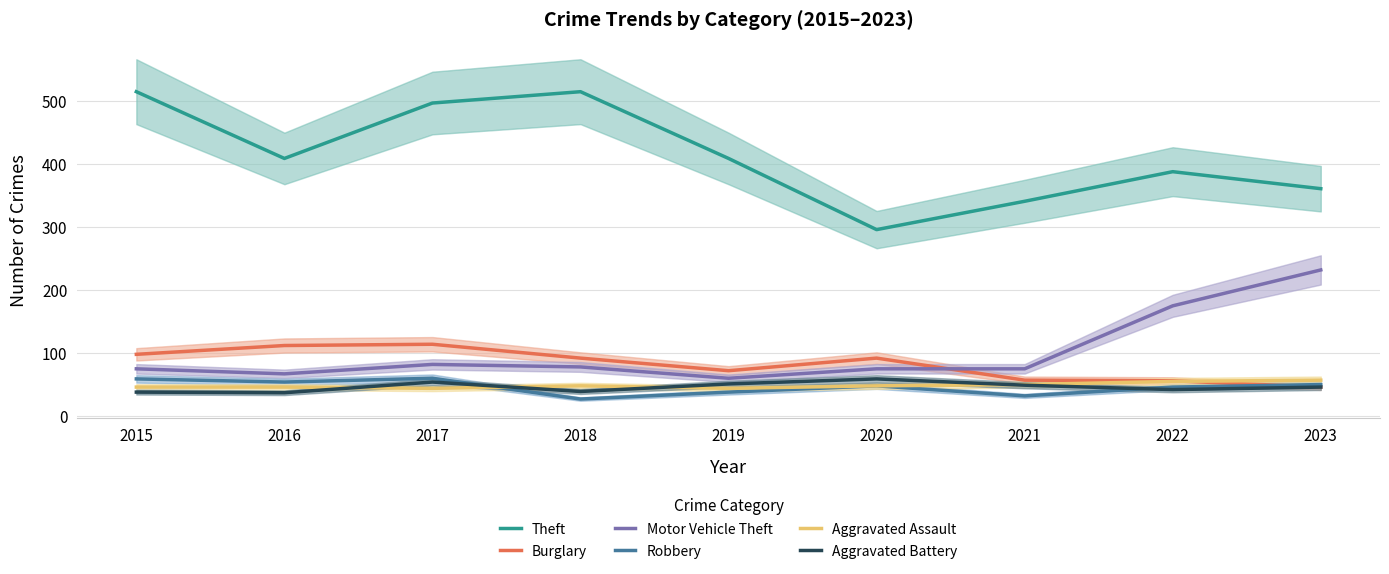

What is the difference between the Aggravated Assault values at 2018 and 2023?

9